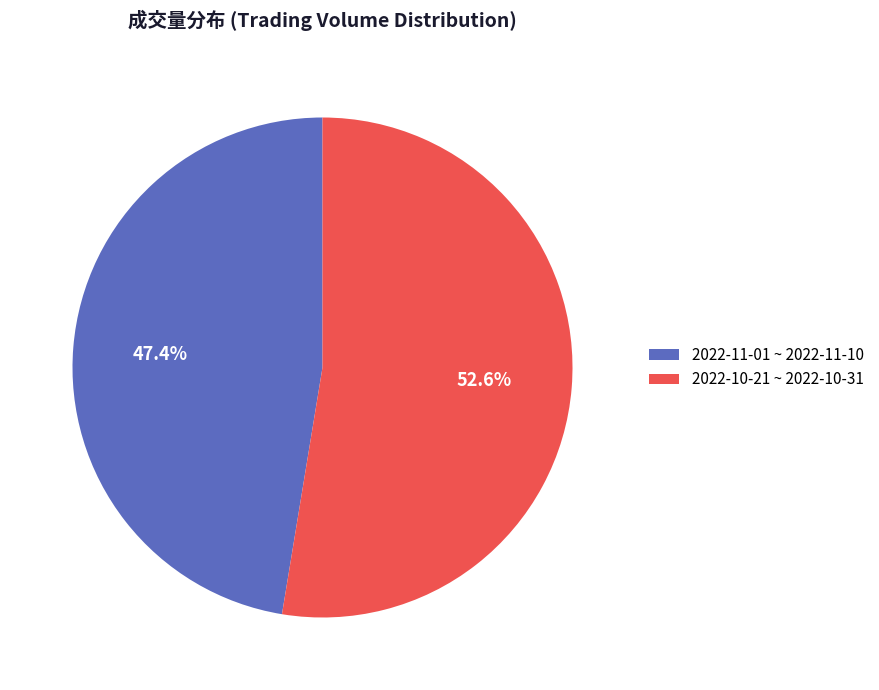

Is there a majority slice in this chart?

Yes